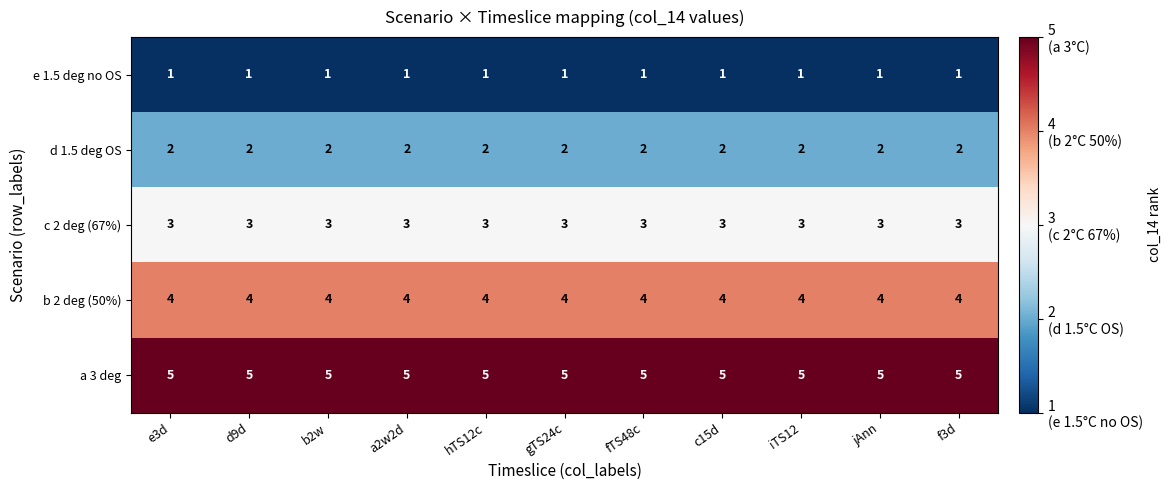

What is the difference between the highest and lowest values at c15d?

4